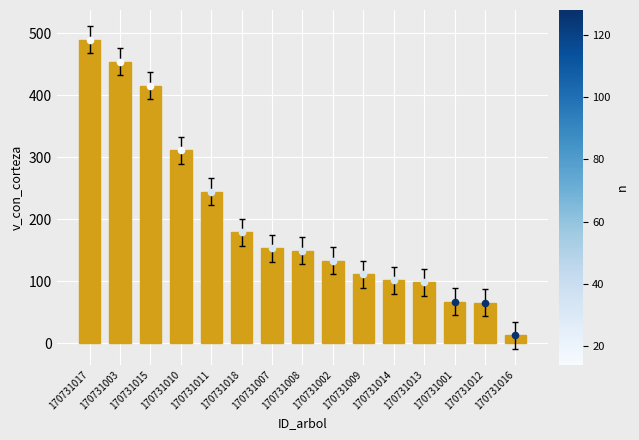

Approximately how many times larger is the value at 170731016 compared to 170731002?

0.1